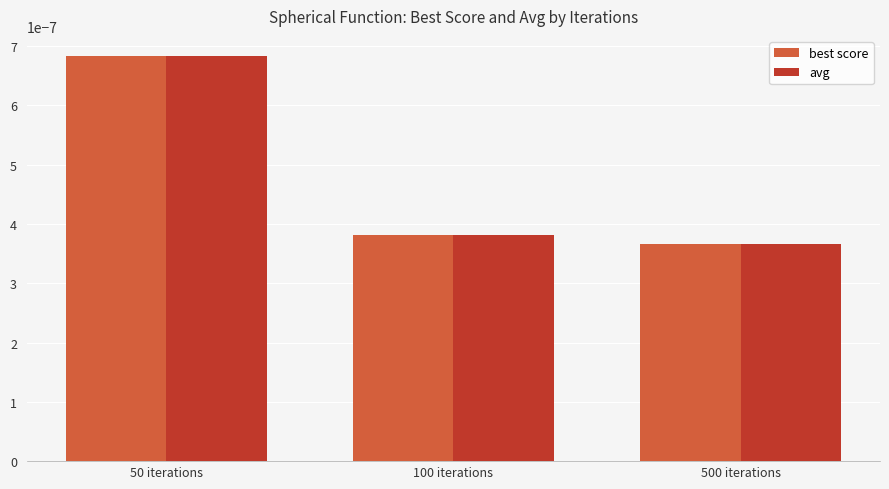

Is the value of avg at 500 iterations greater than the value of best score at 100 iterations?

No